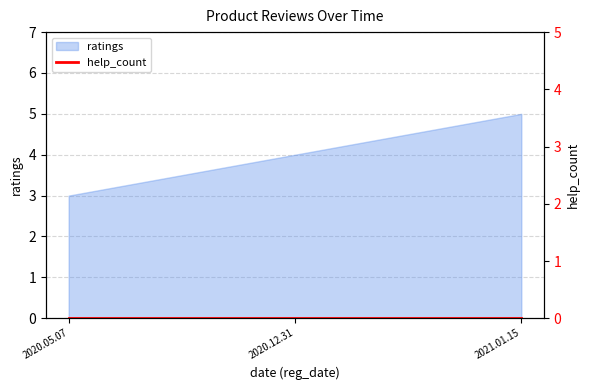

What is the label of the 3rd point from the right?

2020.05.07